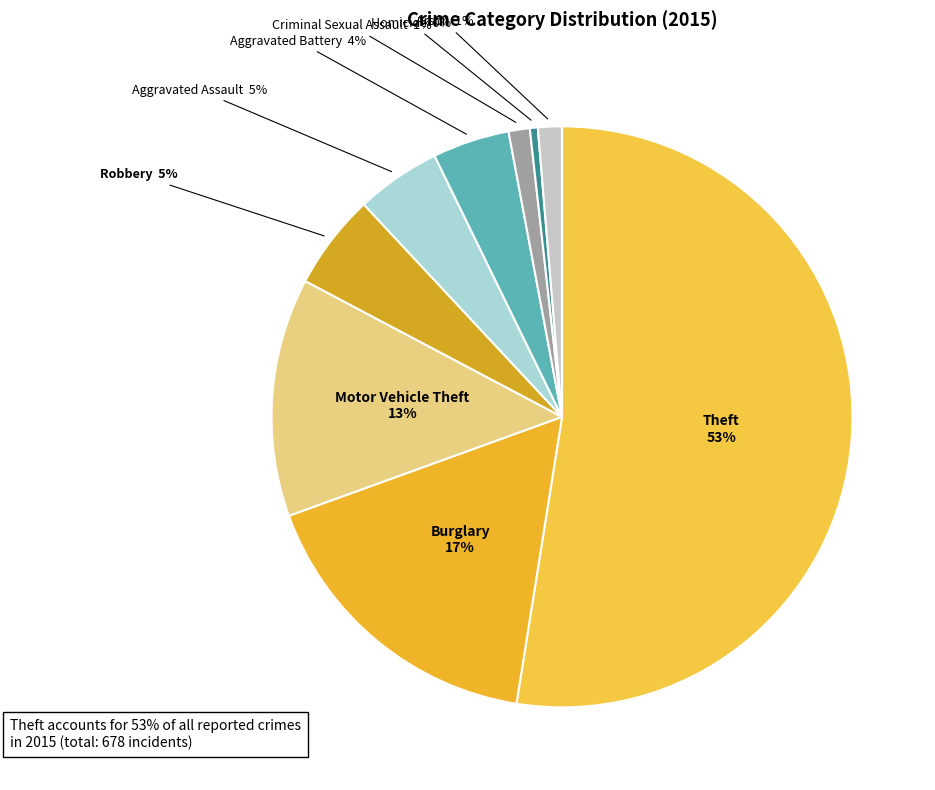

Count the number of slices in the pie.

9